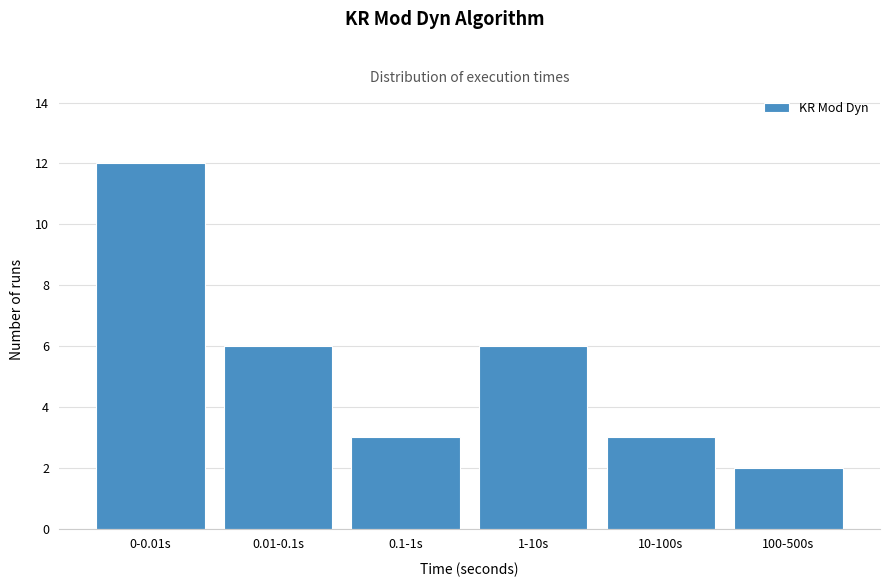

Reading left to right, list all the values displayed in this chart.

12	6	3	6	3	2